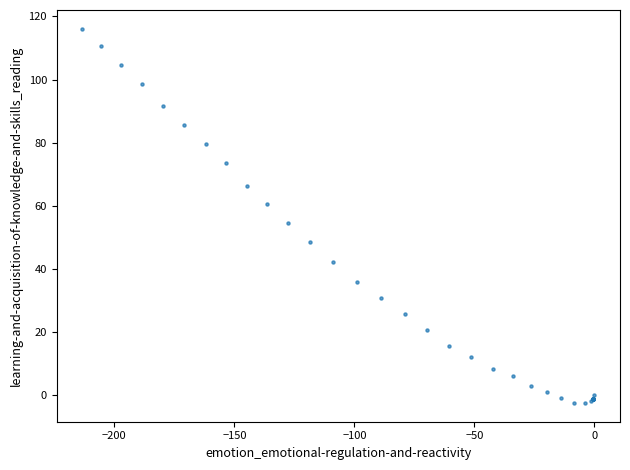

What Y value in the scatter plot is closest to 56?

54.6